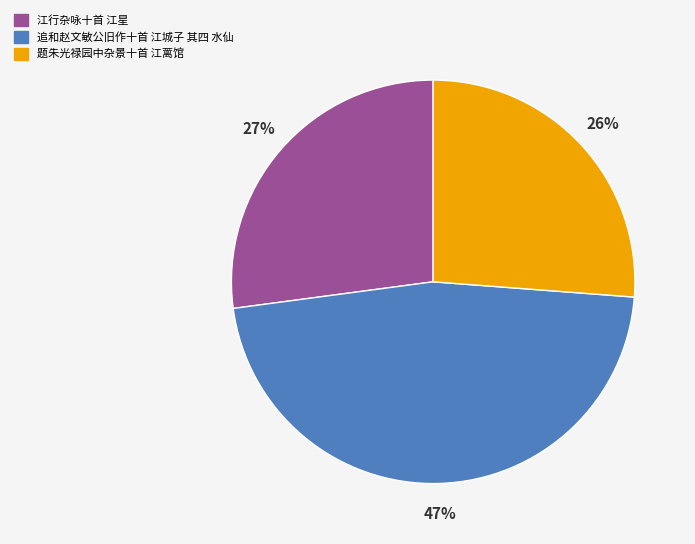

How many segments does this pie chart have?

3